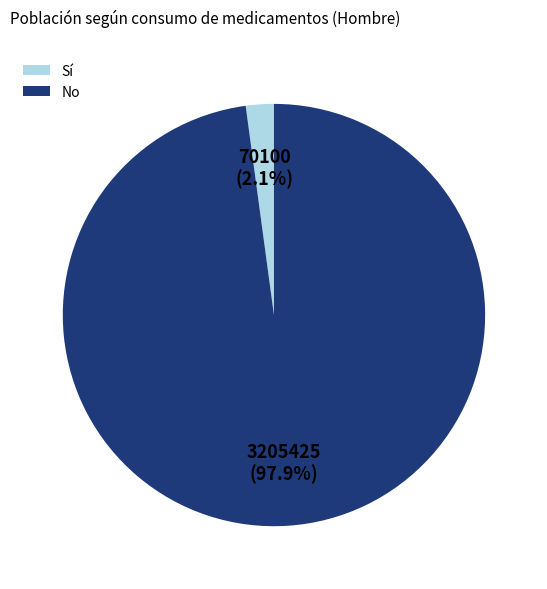

Which has a higher value, No or Sí?

No